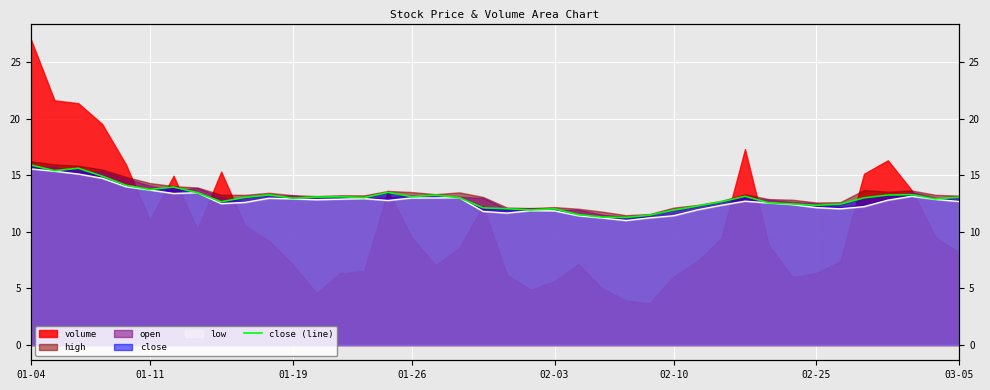

Reading right to left, what are all the values shown in this chart?

13.1	12.9	13.3	13.3	13.0	12.4	12.3	12.5	12.6	13.1	12.7	12.3	11.9	11.5	11.3	11.3	11.5	12.0	11.9	12.0	12.1	13.0	13.2	13.1	13.5	13.0	13.1	13.1	13.0	13.3	13.0	12.7	13.5	14.0	13.7	14.1	14.9	15.6	15.4	15.9